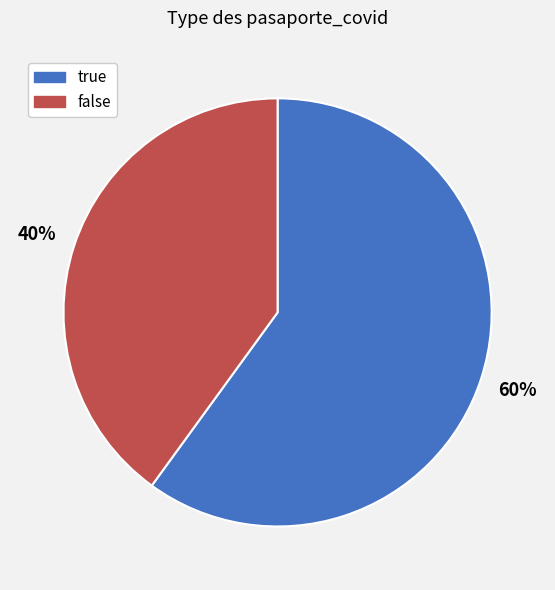

How many segments does this pie chart have?

2